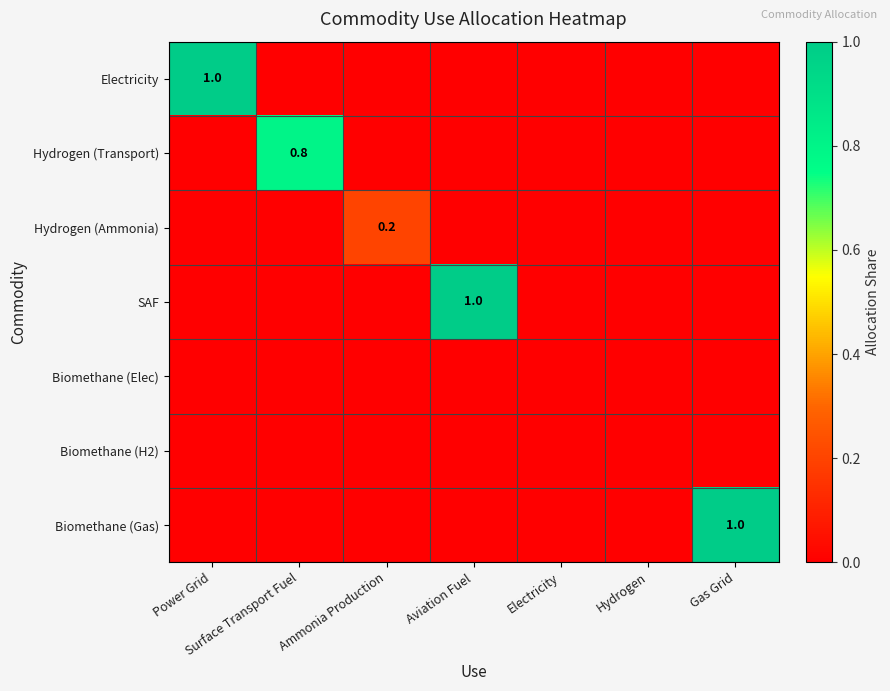

Rank the categories by Biomethane (Gas) value from highest to lowest.

Gas Grid, Power Grid, Surface Transport Fuel, Ammonia Production, Aviation Fuel, Electricity, Hydrogen